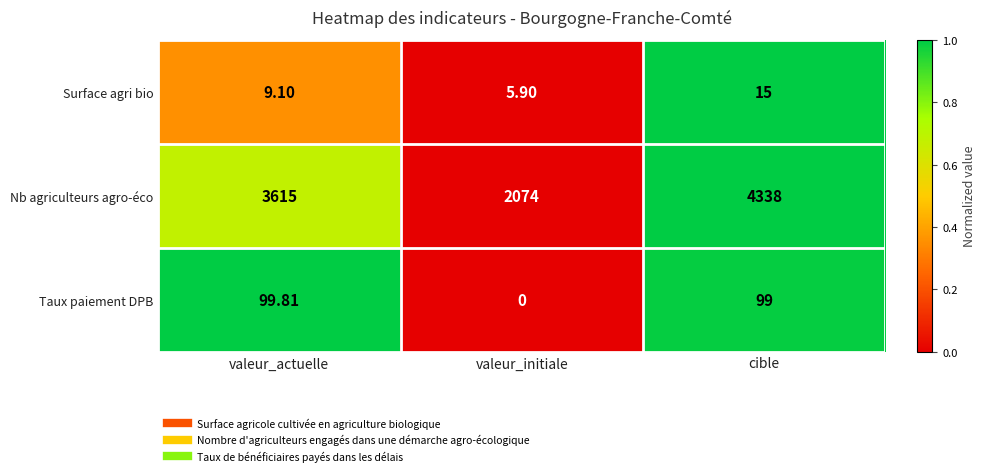

At cible, list the series in order from largest to smallest.

Nb agriculteurs agro-éco, Taux paiement DPB, Surface agri bio